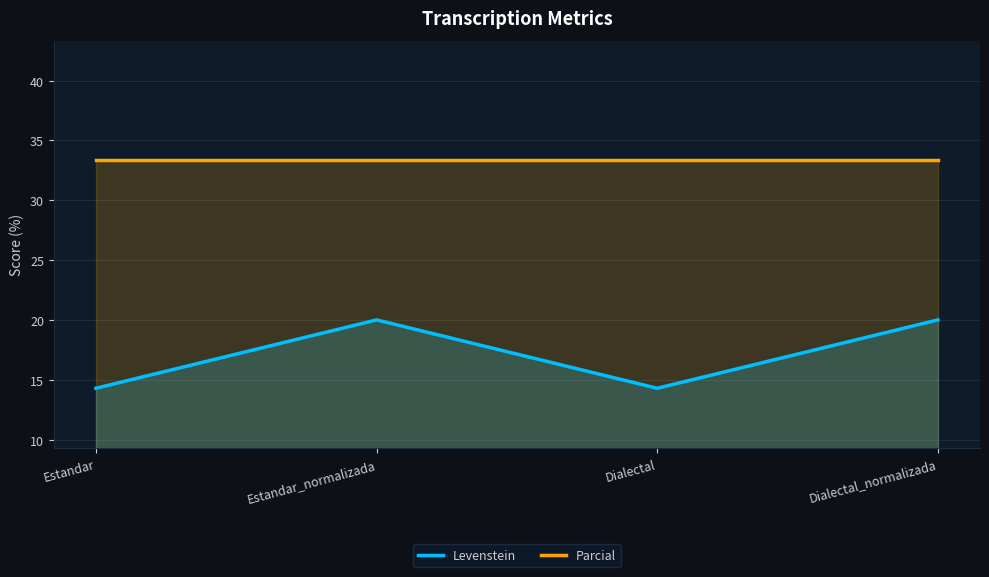

Where is the first local maximum for Levenstein?

Estandar_normalizada